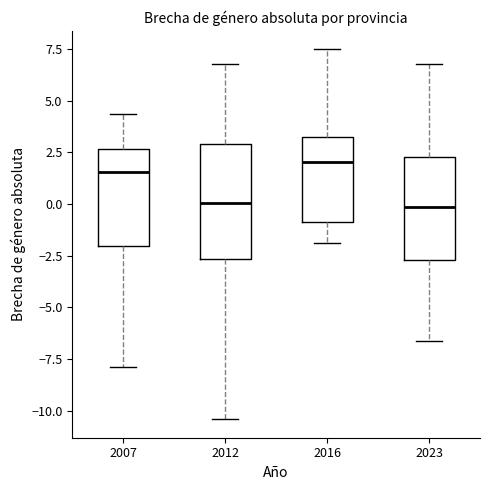

Comparing the boxes themselves (not the whiskers), which one is the tallest?

2012